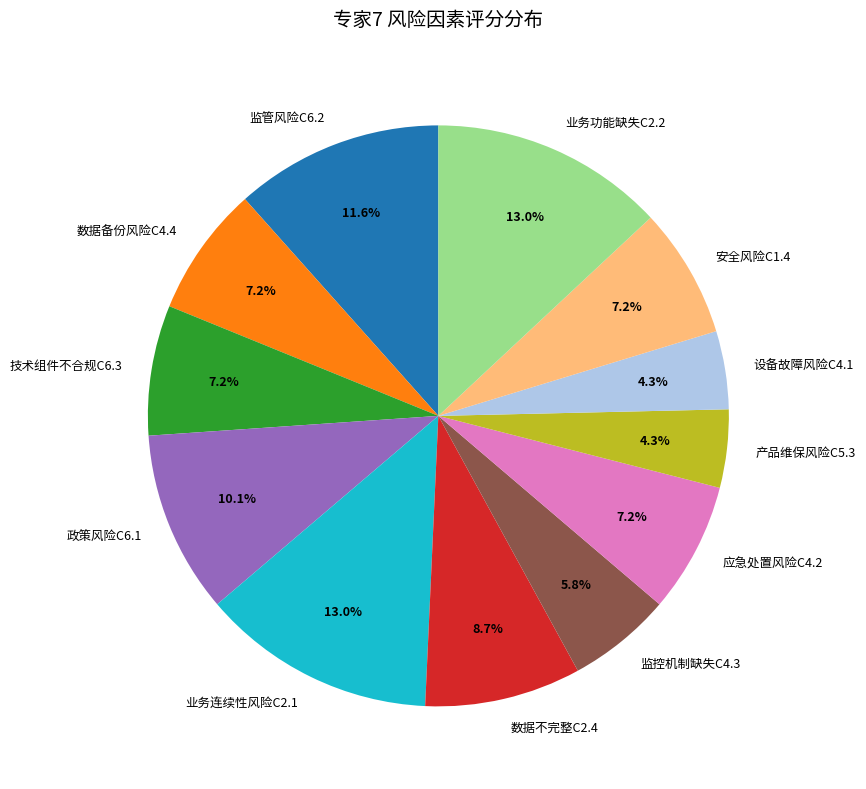

Is it true that 监管风险C6.2 is 12% of the pie?

True